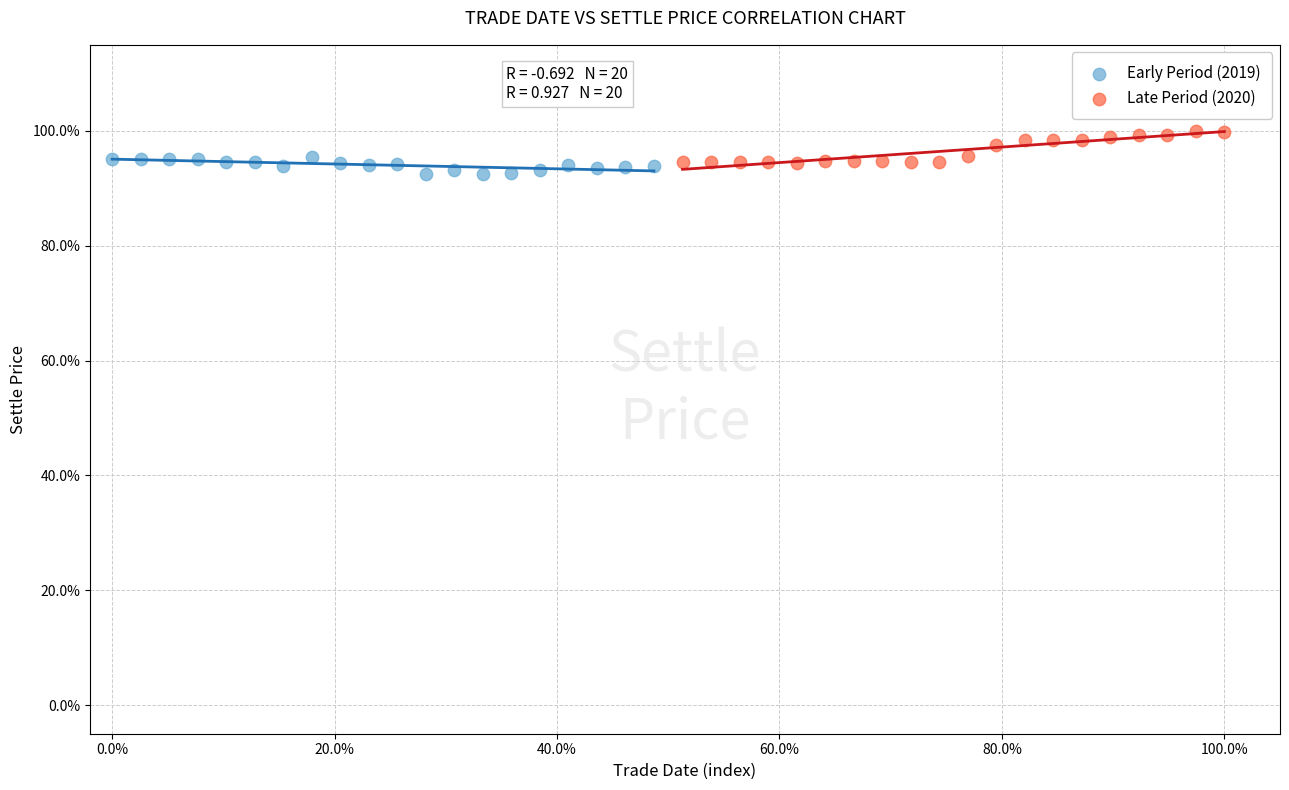

What are all the series names shown in the legend?

Early Period (2019), Late Period (2020)